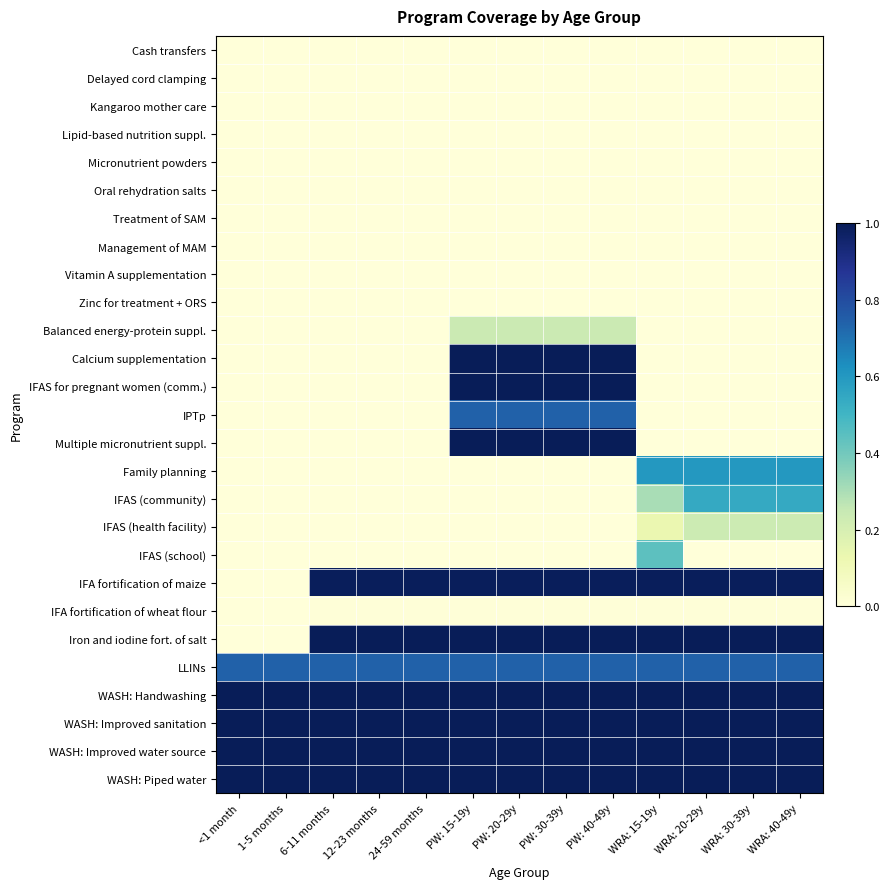

Count the number of categories in the chart.

13